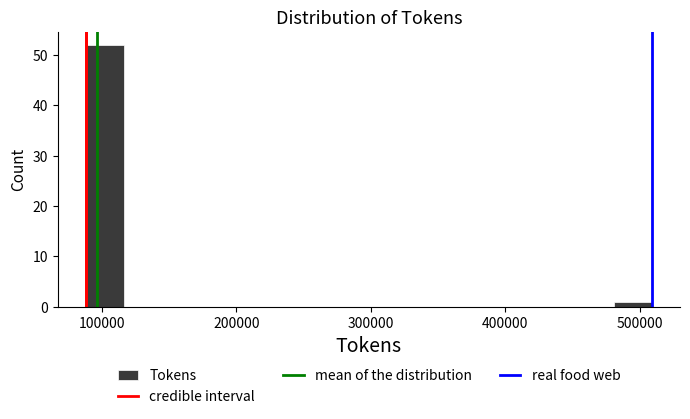

Around what value on the x-axis is the tallest bar? Give the approximate position of its centre, as read against the axis.

100000